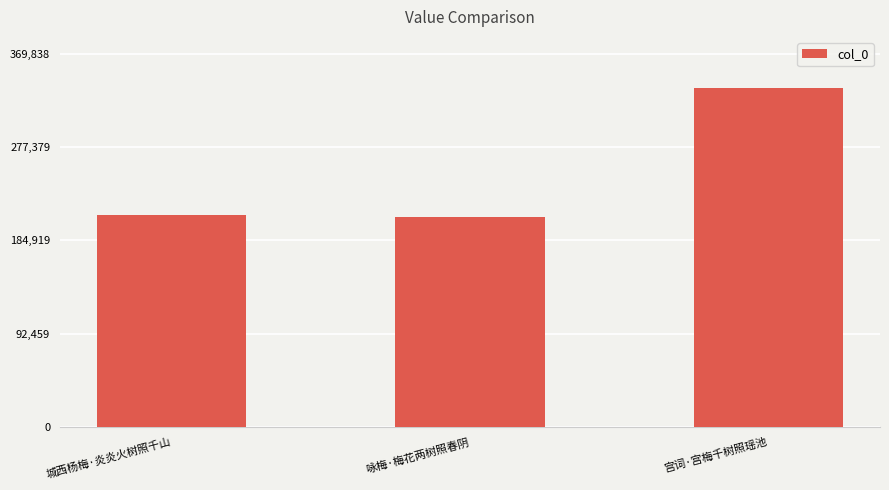

What is the difference between the maximum and minimum values?

127827